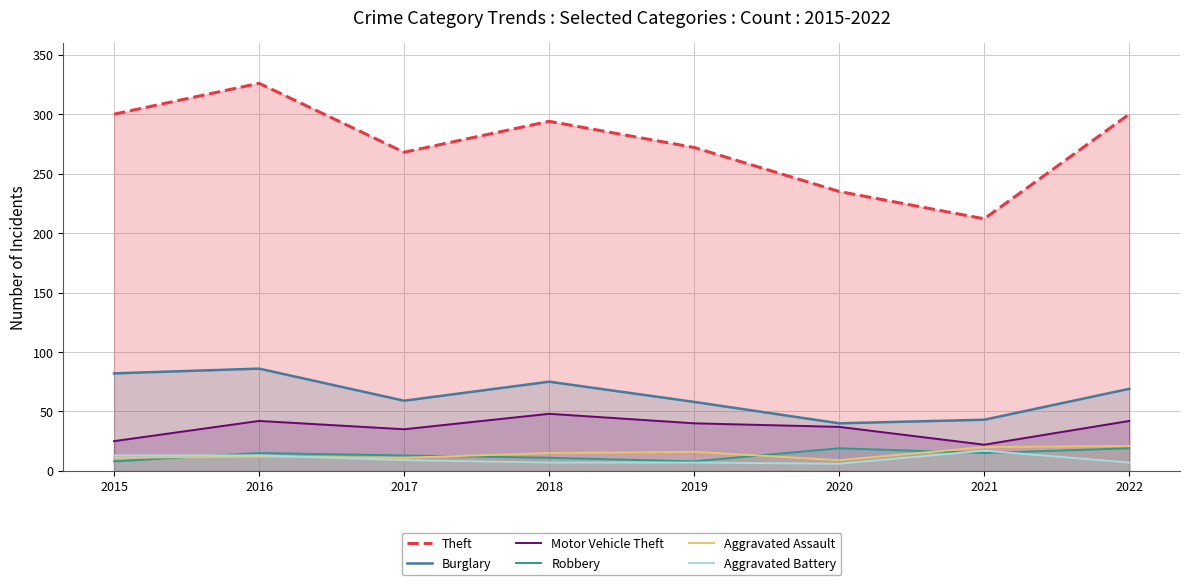

What is the maximum value for Burglary?

86